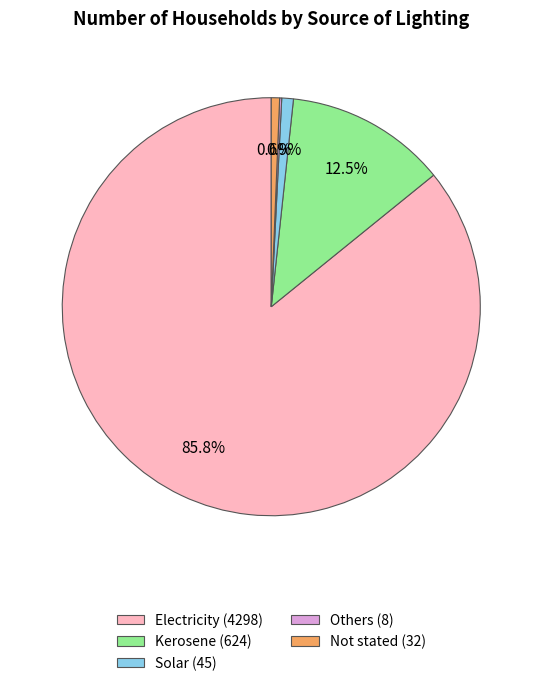

To the nearest percent, what is the difference between the largest and smallest slice percentages?

86%